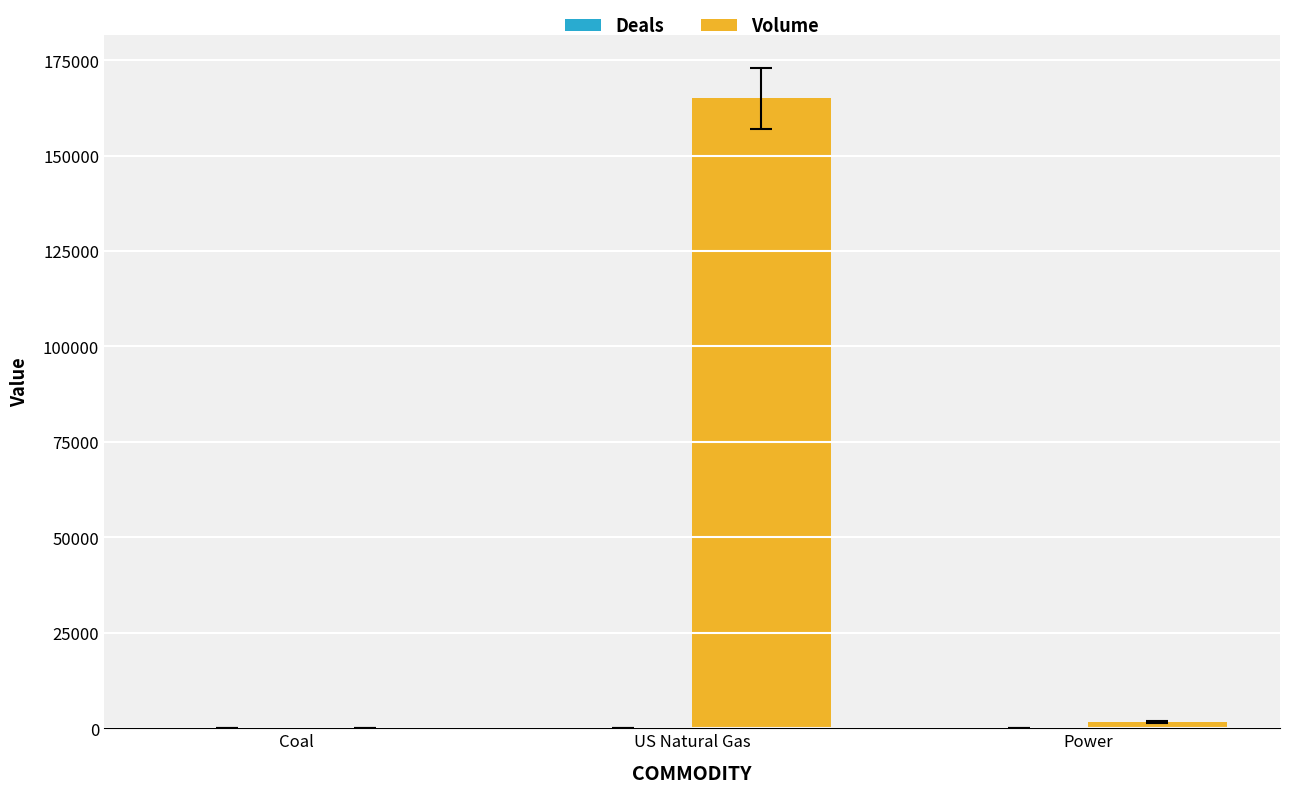

What is the sum of all Volume values?

166600